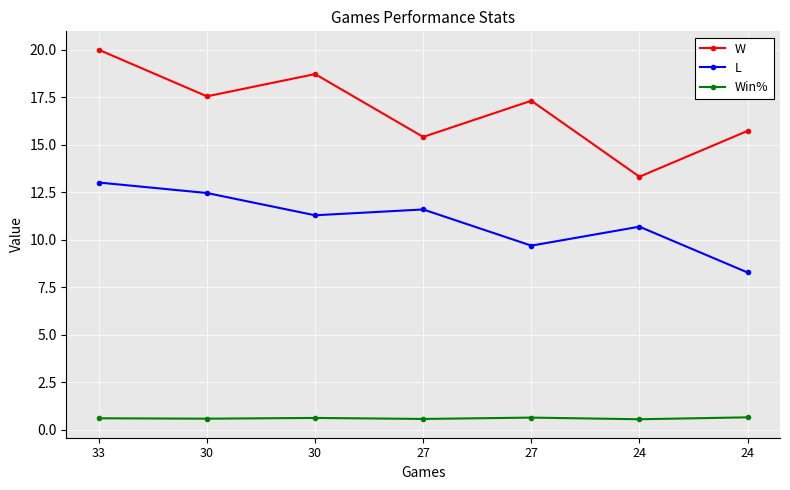

What is the approximate value of W at 33?

20.0